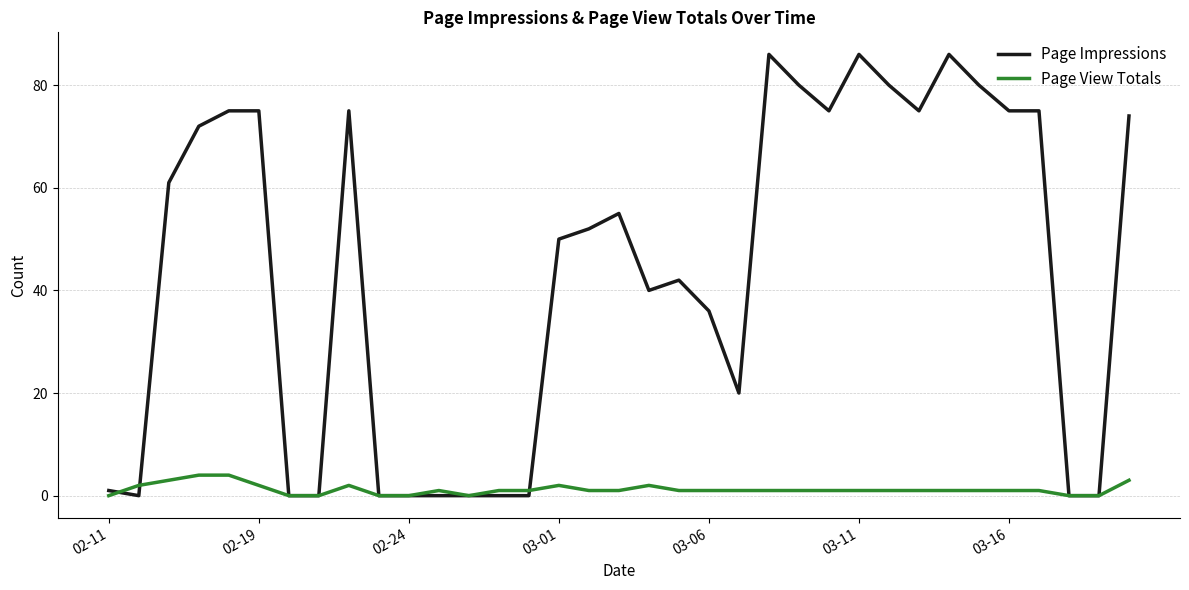

What are all the series names shown in the legend?

Page Impressions, Page View Totals